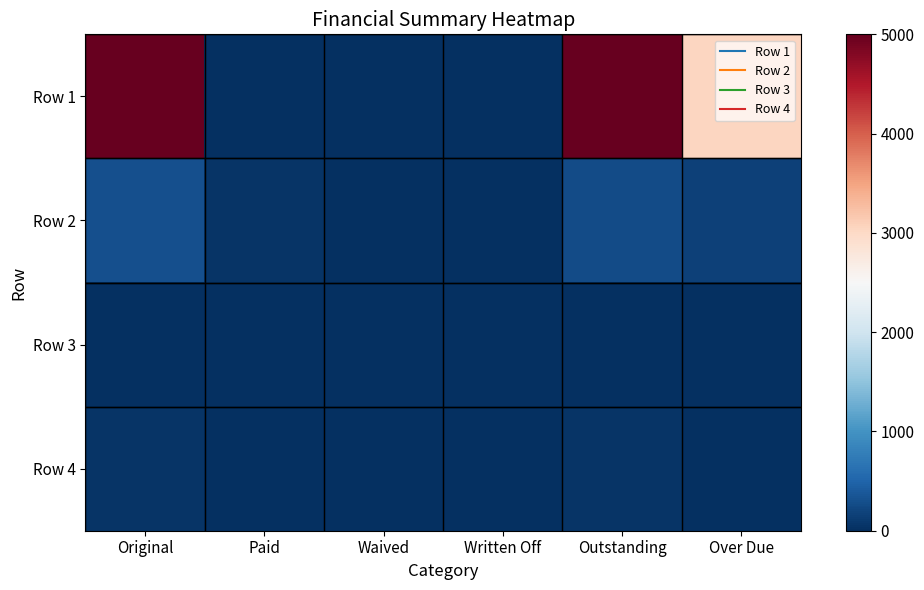

Reading left to right, transcribe all the data shown in this chart.

Row 1: Original=5000.0	Paid=0.0	Waived=0.0	Written Off=0.0	Outstanding=5000.0	Over Due=3046.1
Row 2: Original=309.2	Paid=51.0	Waived=0.0	Written Off=0.0	Outstanding=258.2	Over Due=168.4
Row 3: Original=0.0	Paid=0.0	Waived=0.0	Written Off=0.0	Outstanding=0.0	Over Due=0.0
Row 4: Original=49.9	Paid=0.0	Waived=0.0	Written Off=0.0	Outstanding=49.9	Over Due=0.0